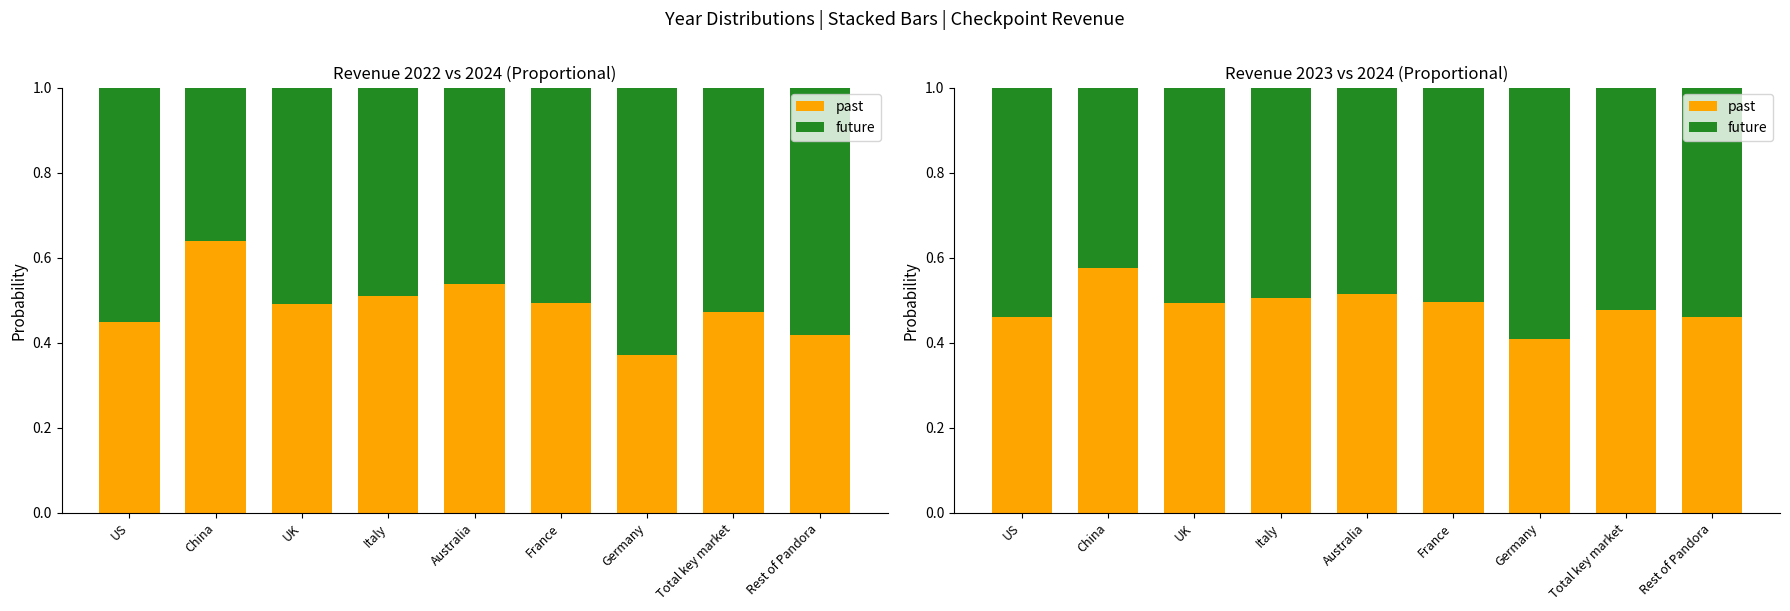

True or false: future has a value of 0.2 at Australia.

False